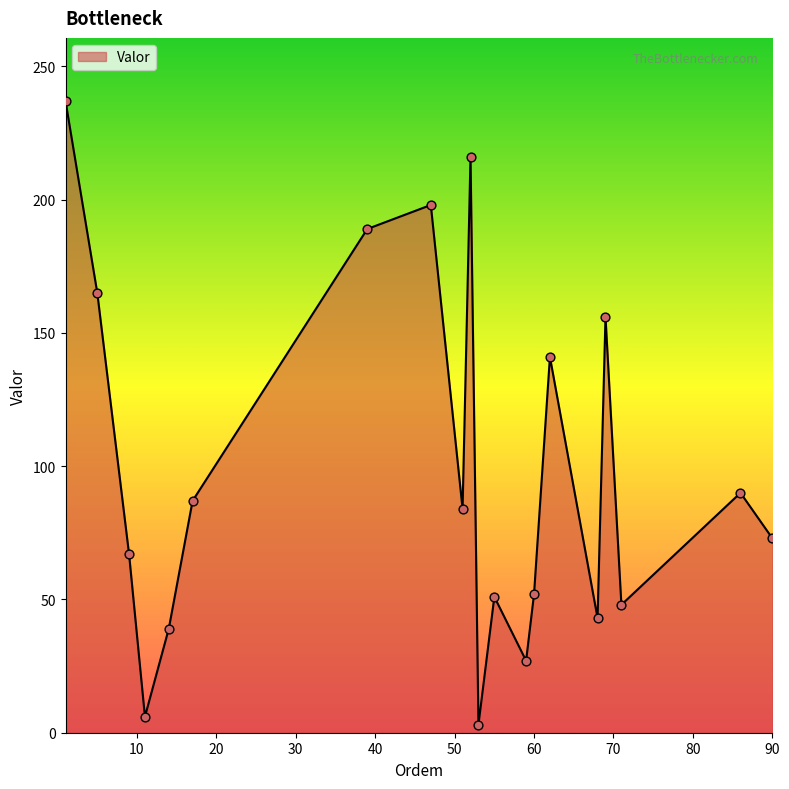

What is the difference between the maximum and minimum values?

234